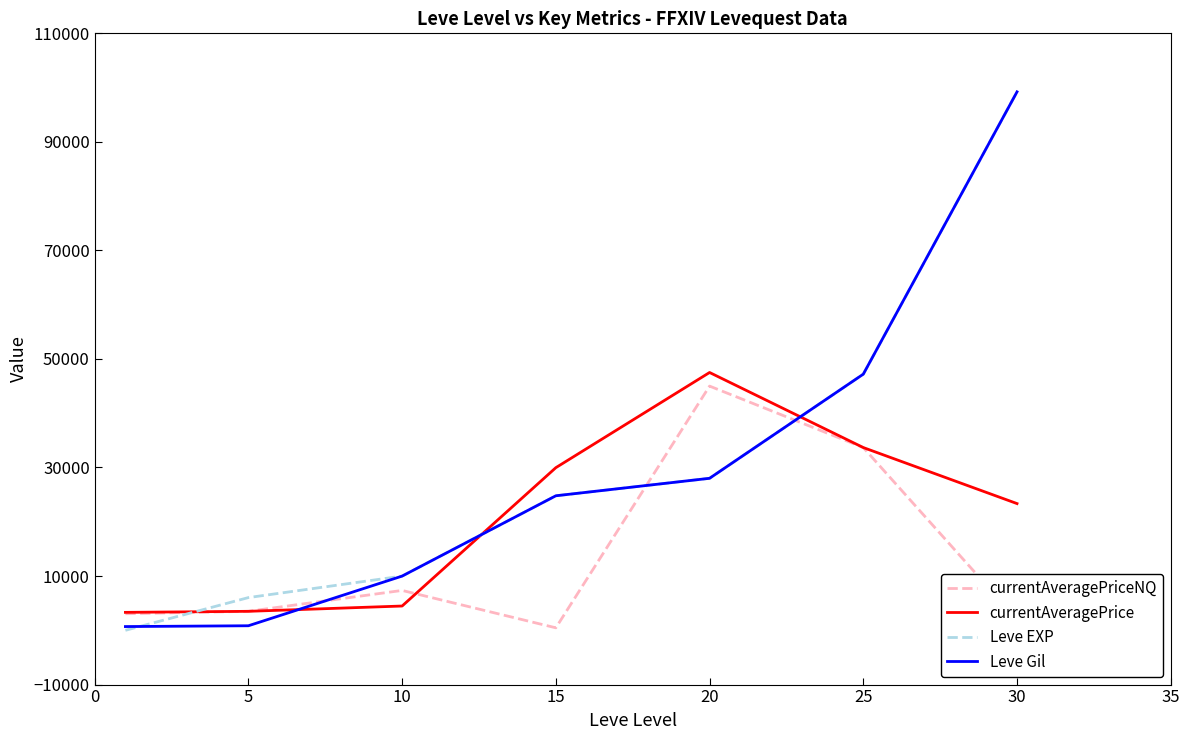

After their last crossing, which series has the higher values: currentAveragePrice or Leve Gil?

Leve Gil